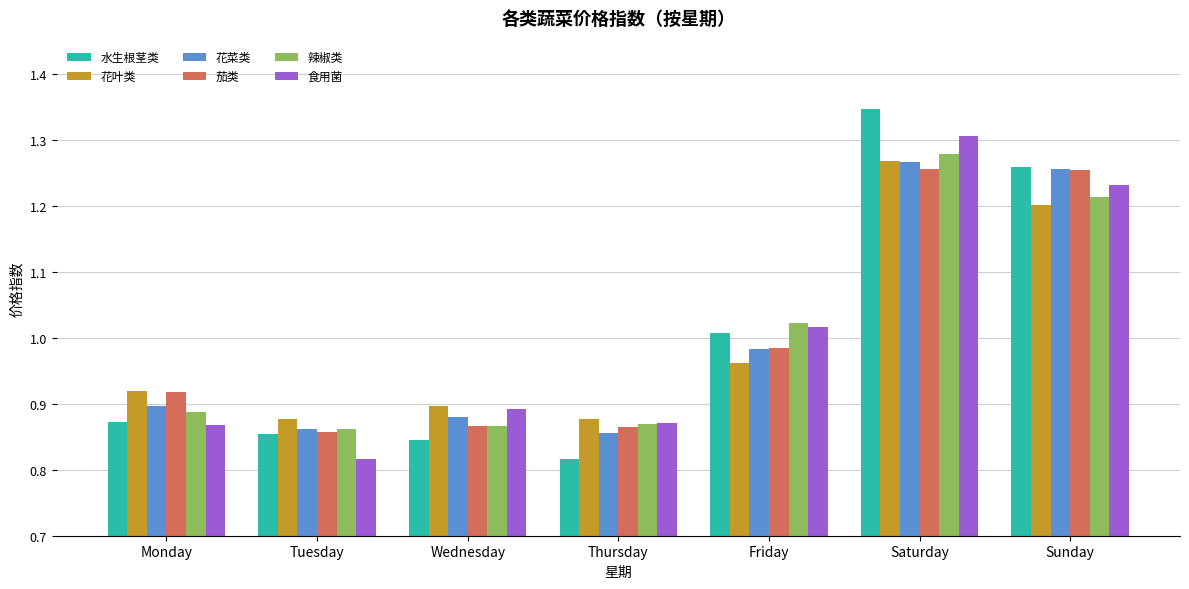

Is the value of 花菜类 at Sunday greater than the value of 花叶类 at Friday?

Yes